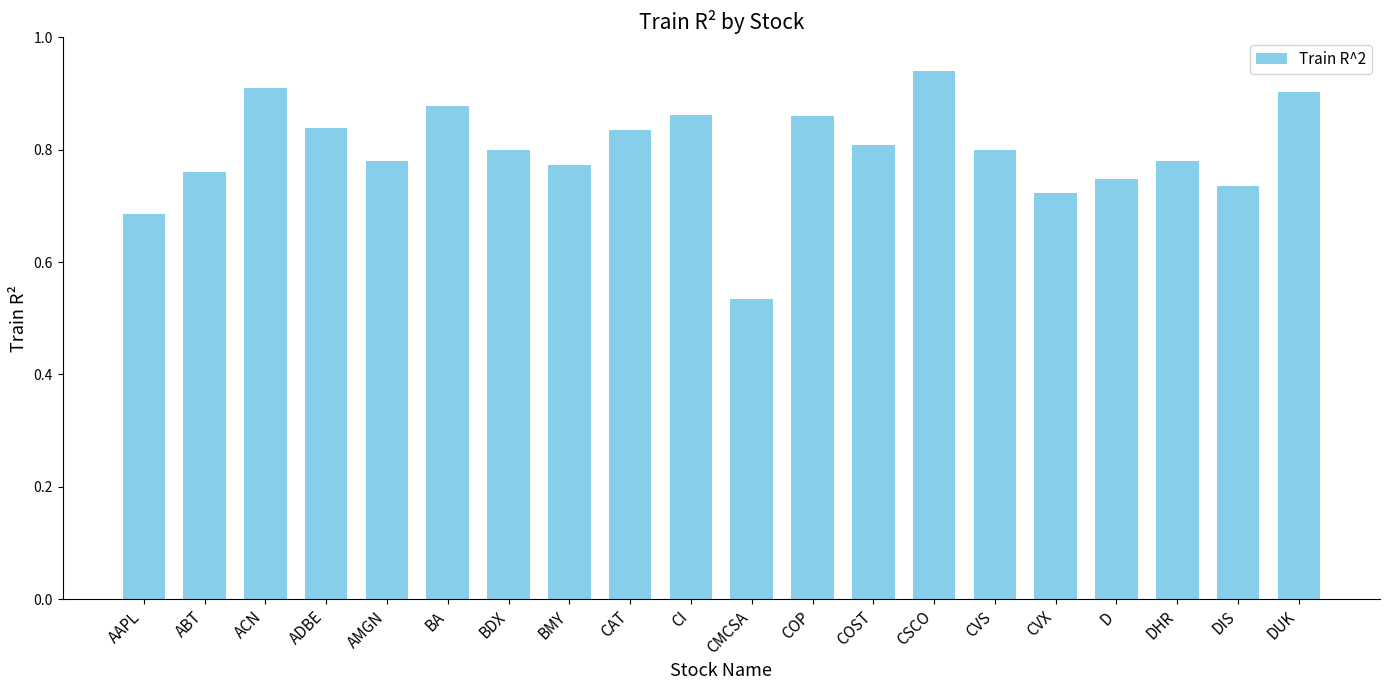

What is the difference between the second highest and second lowest values?

0.2